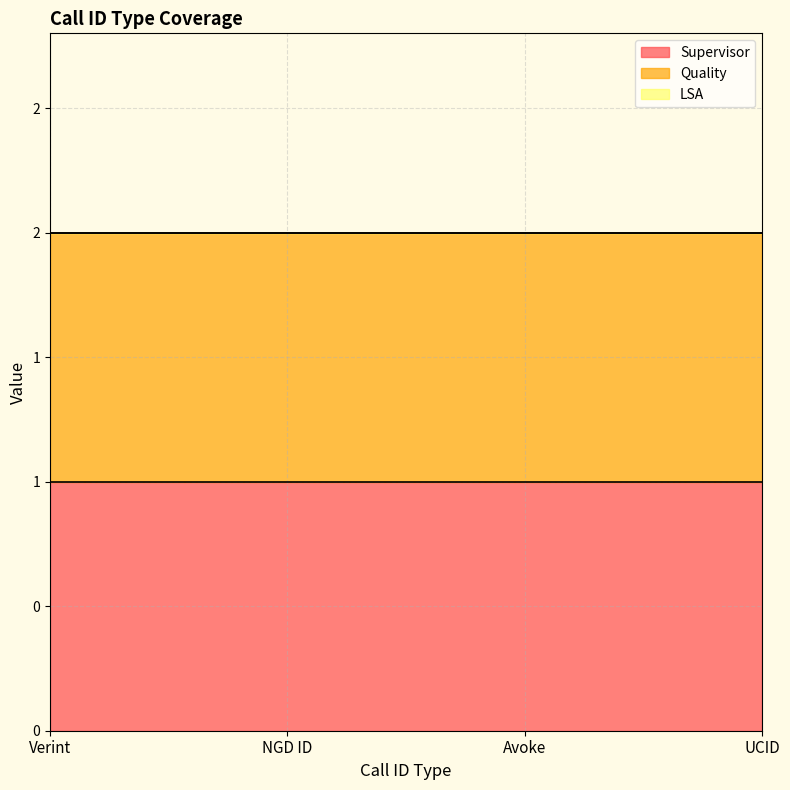

Between Verint and NGD ID, which series saw the biggest shift?

Supervisor